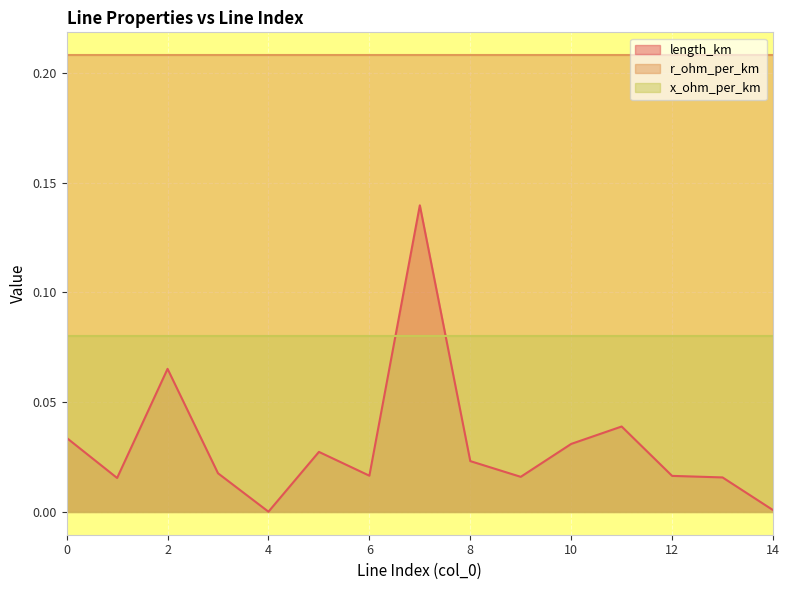

Where is length_km nearest to the value 0?

4